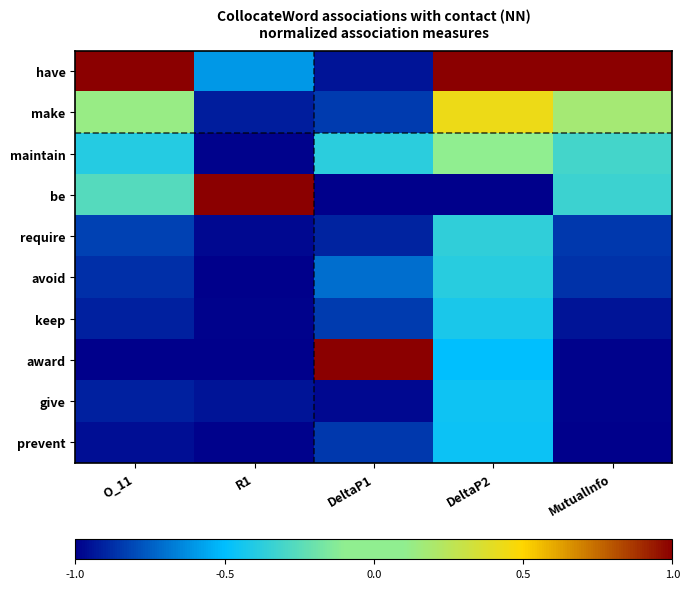

Which series has the largest total across all categories?

have